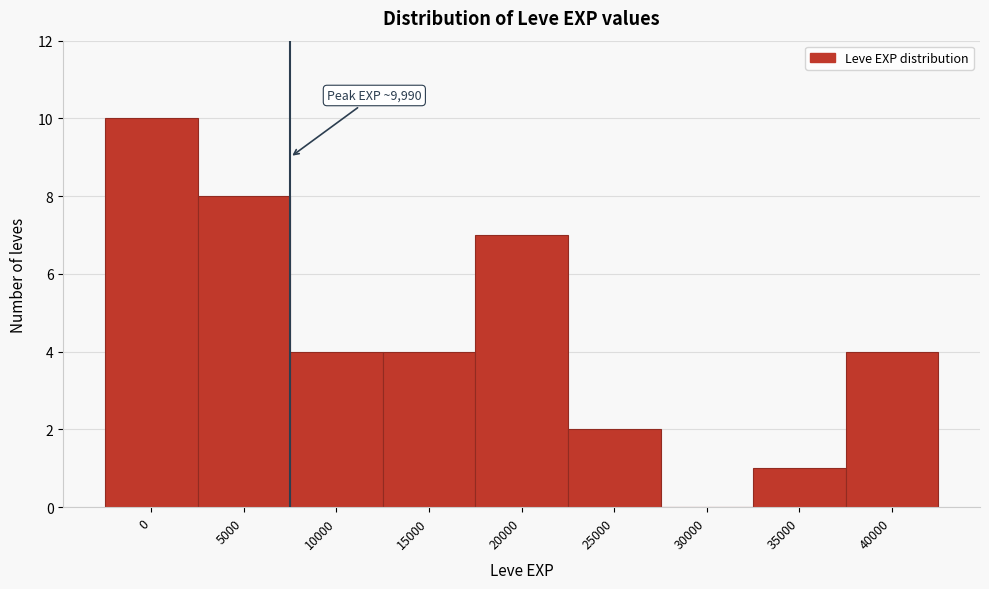

Reading left to right, transcribe all the data shown in this chart.

0=10	5000=8	10000=4	15000=4	20000=7	25000=2	30000=0	35000=1	40000=4